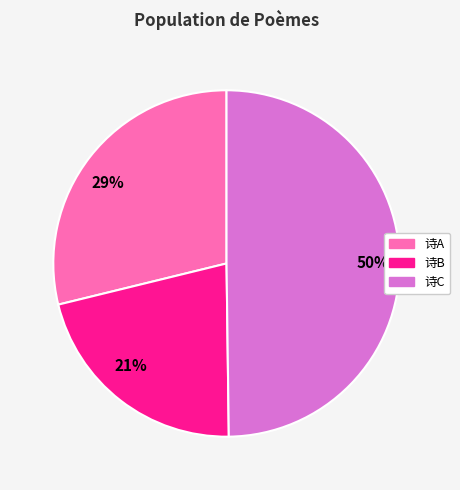

How many segments does this pie chart have?

3